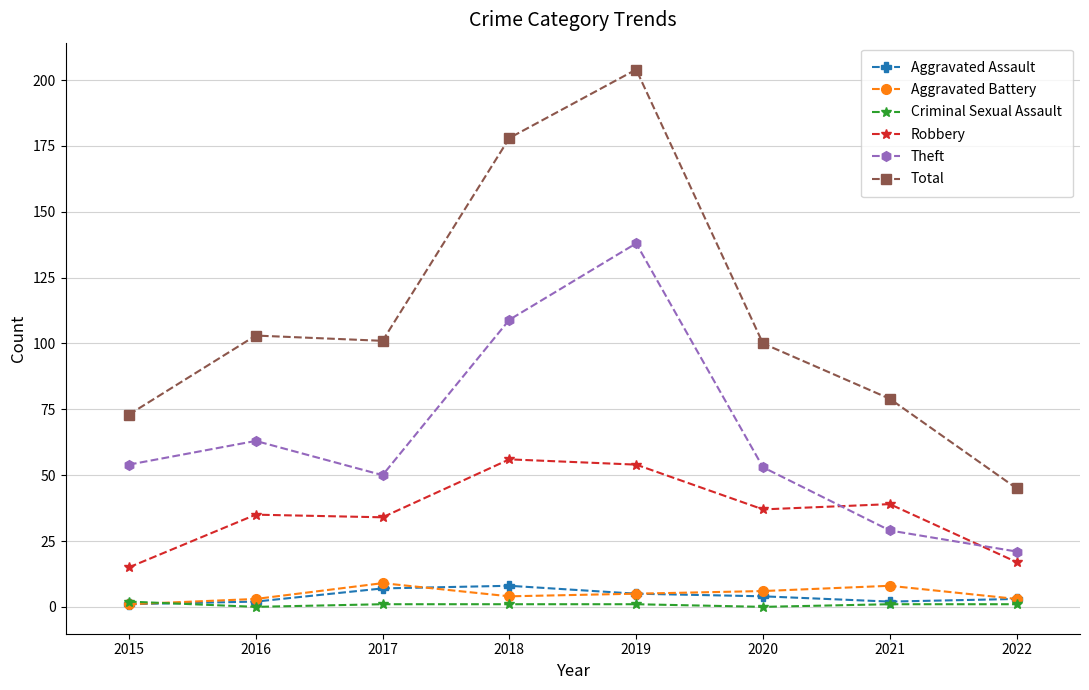

What is the difference between the highest and lowest values at 2015?

72